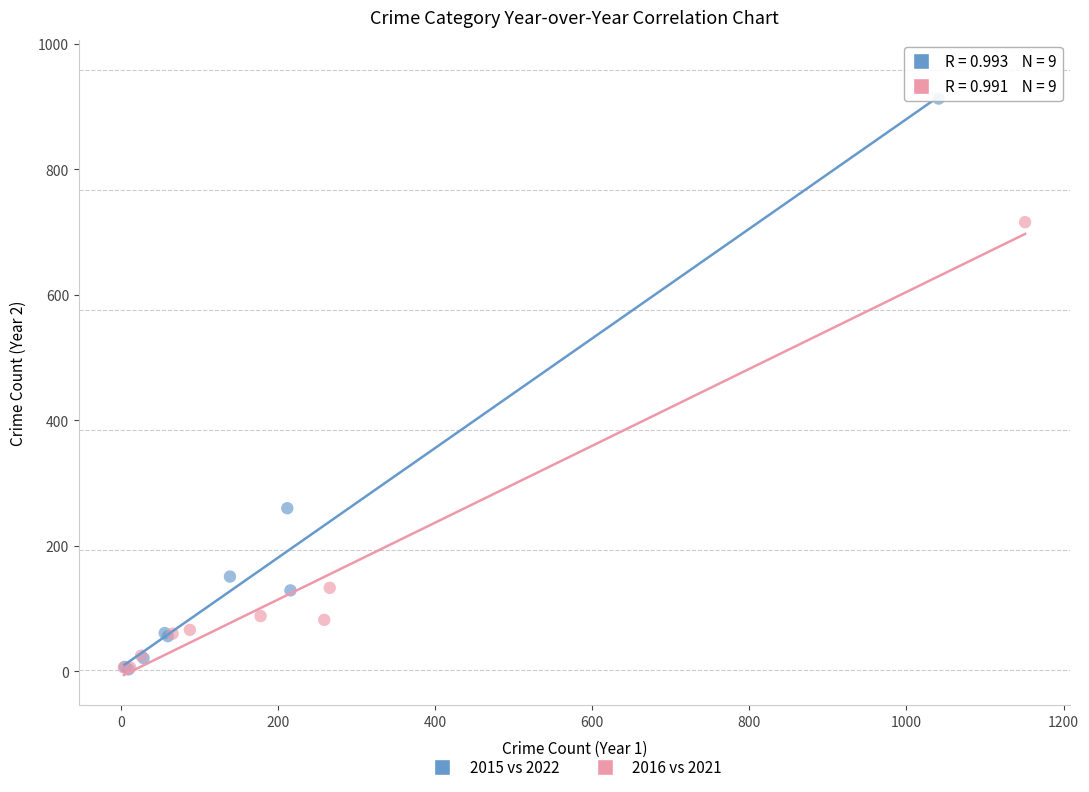

Which series has the largest Y range (max minus min)?

2015 vs 2022